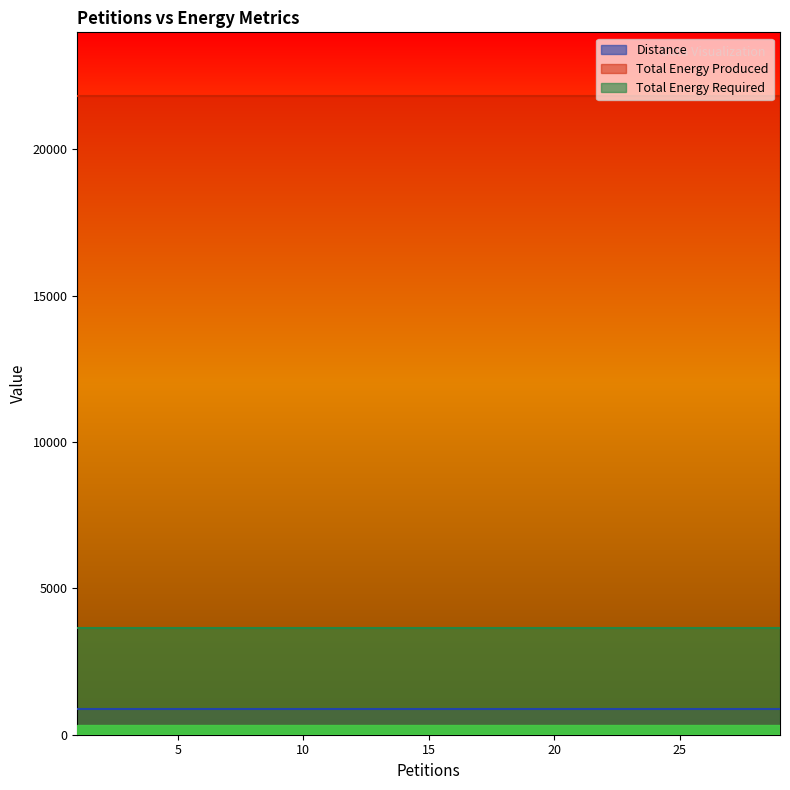

How many lines are shown in the chart?

3